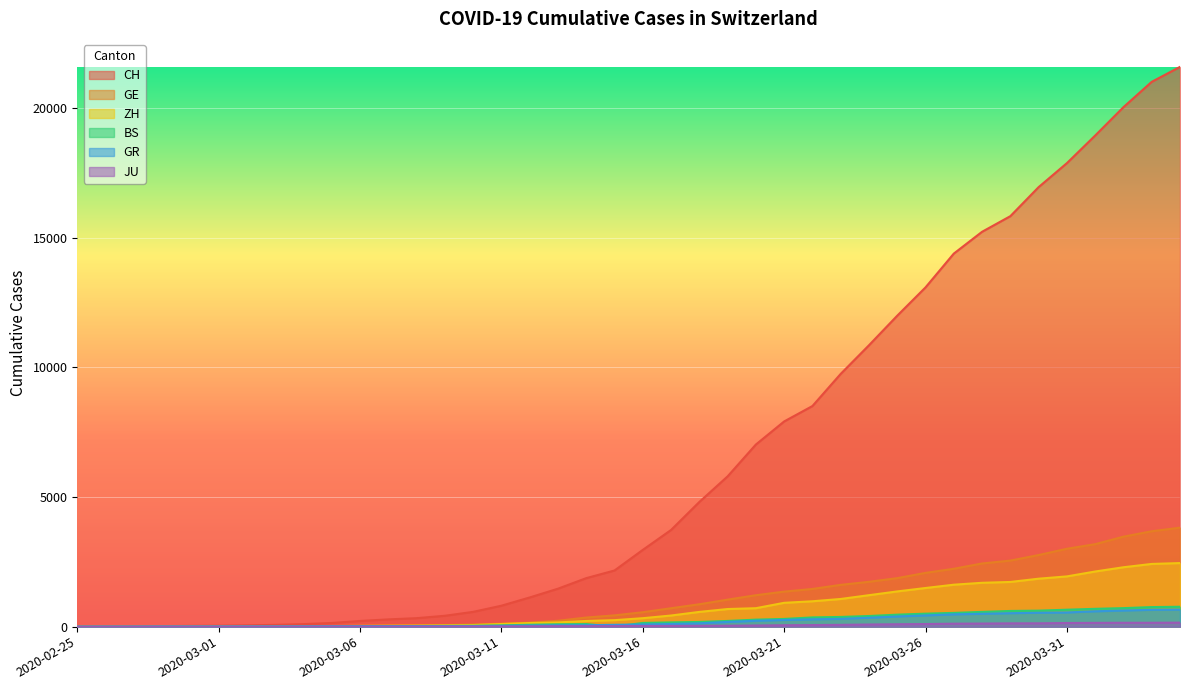

At 2020-03-15, list the series in order from smallest to largest.

BS, JU, GR, ZH, GE, CH